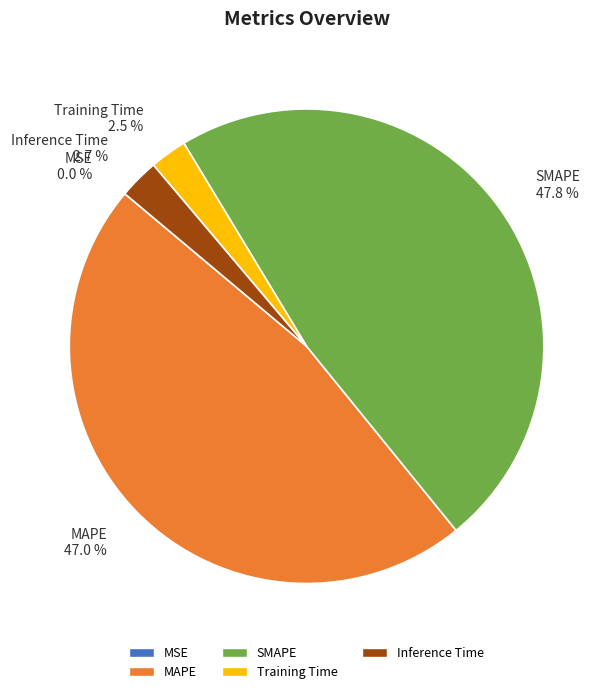

Is there a majority slice in this chart?

No